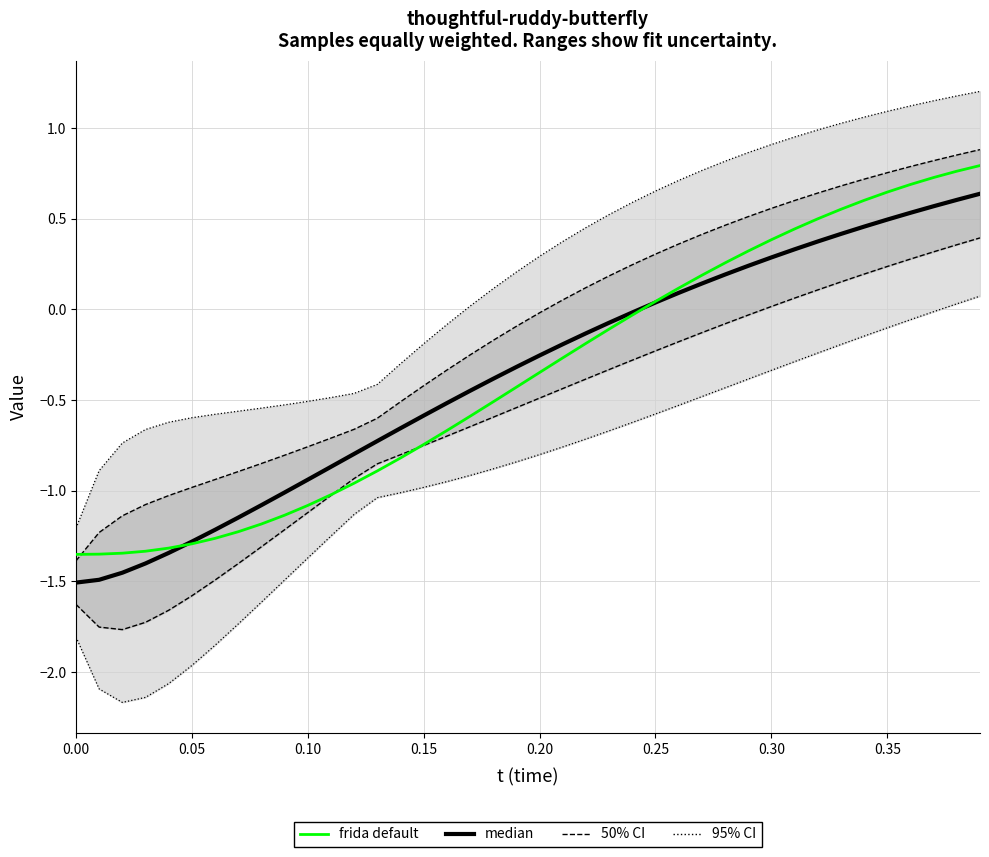

Is this an area chart (filled region under the line)?

No